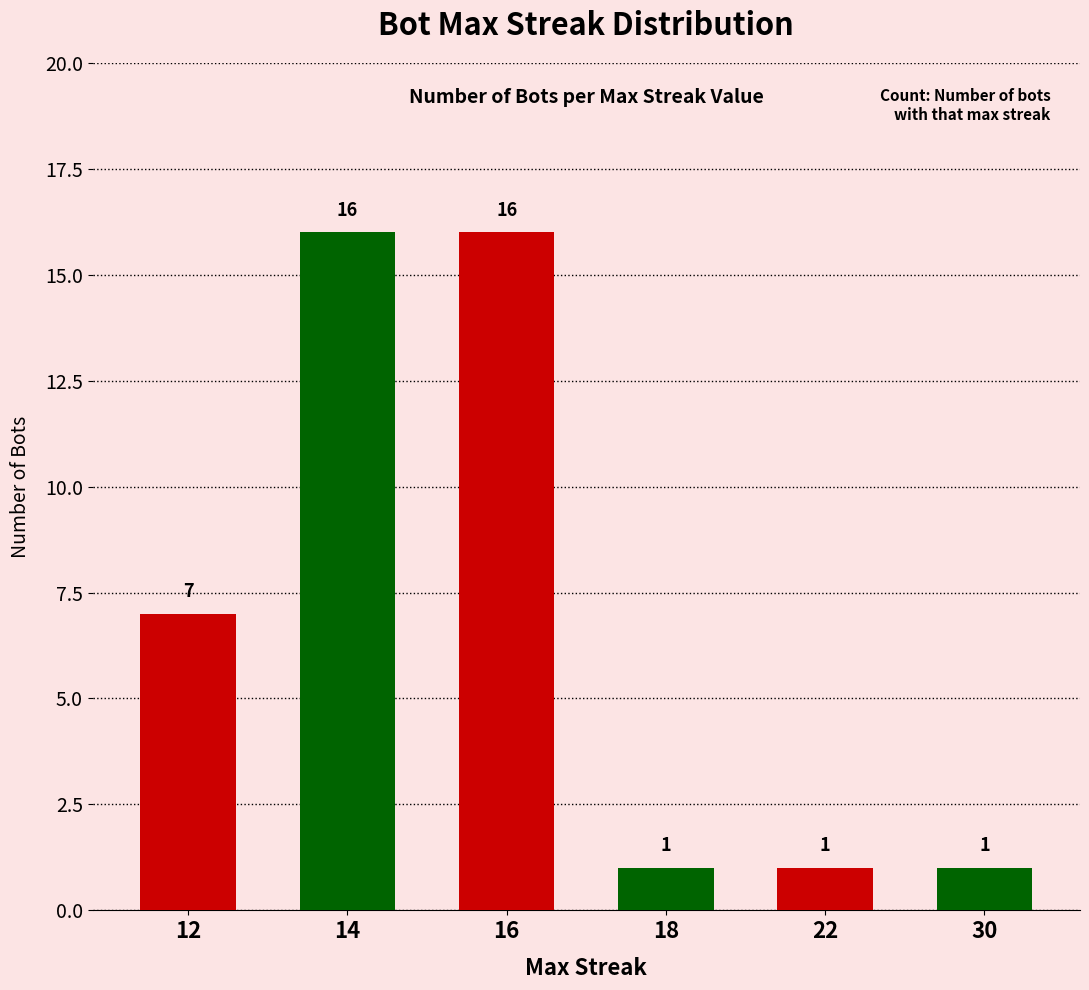

Is it true that the value at 22 is 1?

True